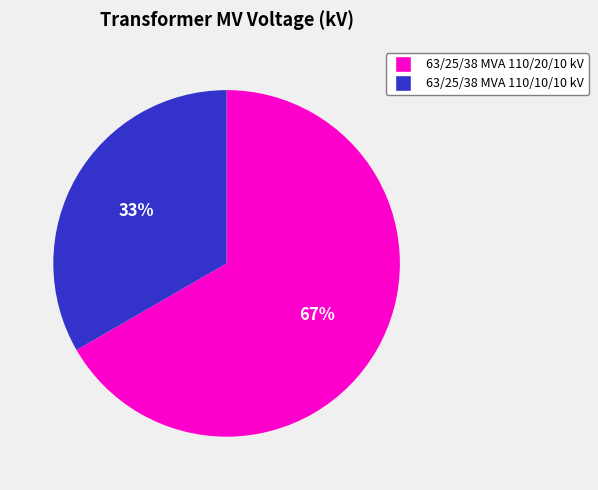

Which has a higher value, 63/25/38 MVA 110/20/10 kV or 63/25/38 MVA 110/10/10 kV?

63/25/38 MVA 110/20/10 kV